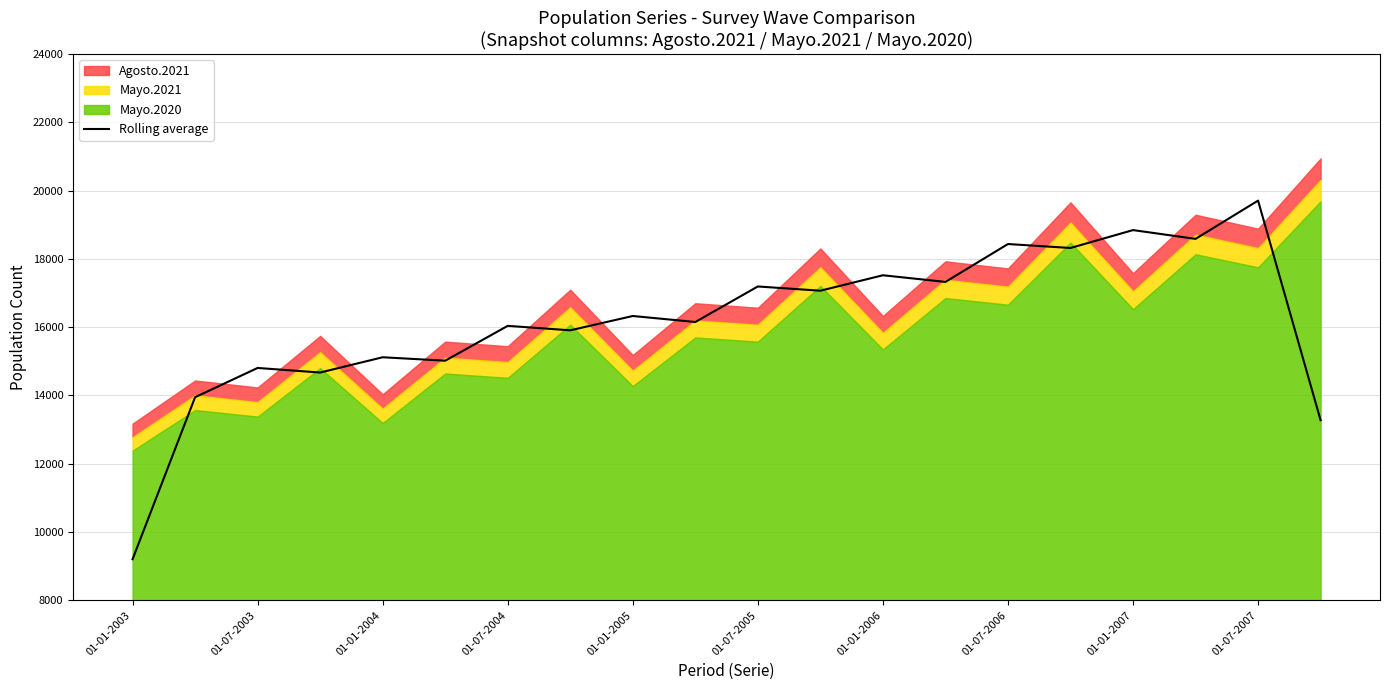

At which label does Rolling average reach its peak?

01-07-2007